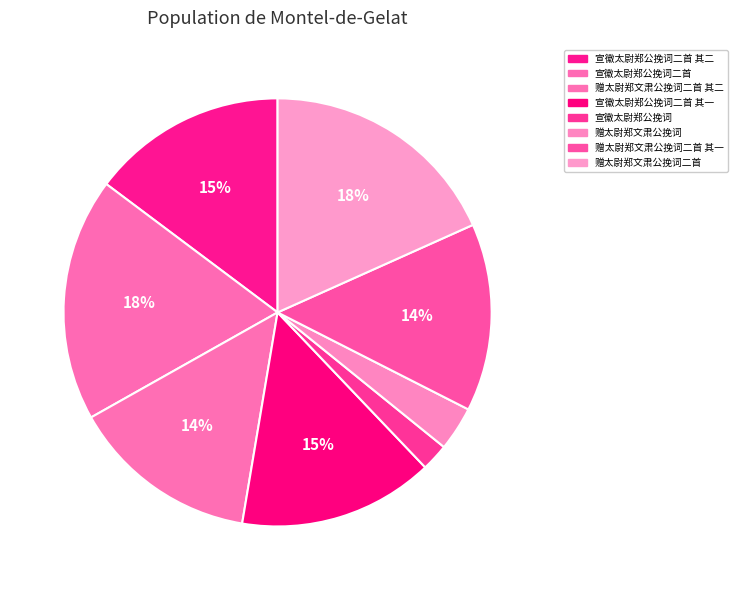

To the nearest percent, what portion does 宣徽太尉郑公挽词 represent?

2%